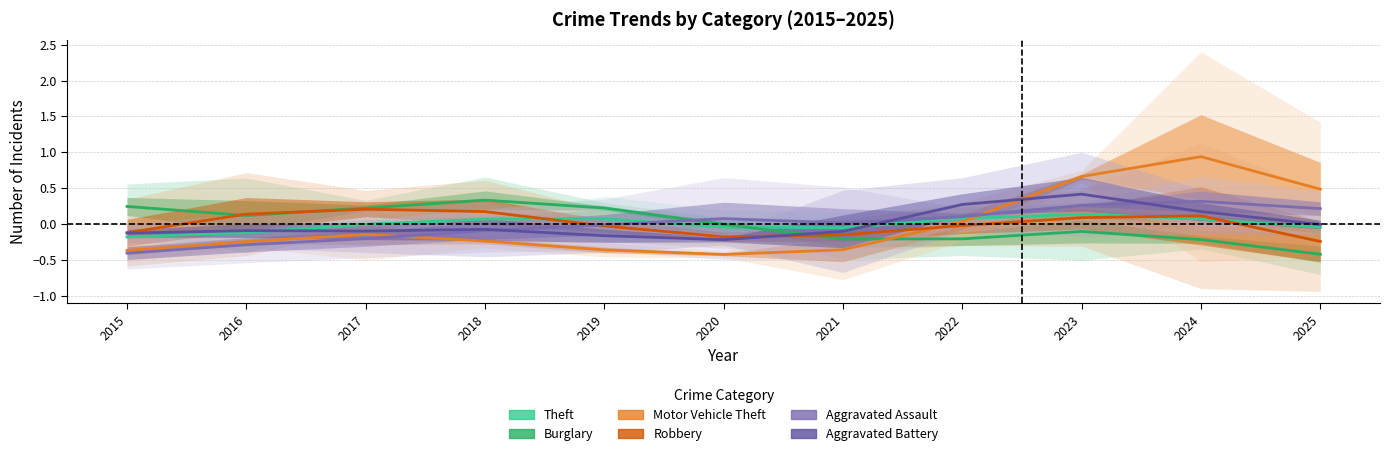

List the series in order of their peak value, highest first.

Motor Vehicle Theft, Aggravated Battery, Burglary, Aggravated Assault, Robbery, Theft